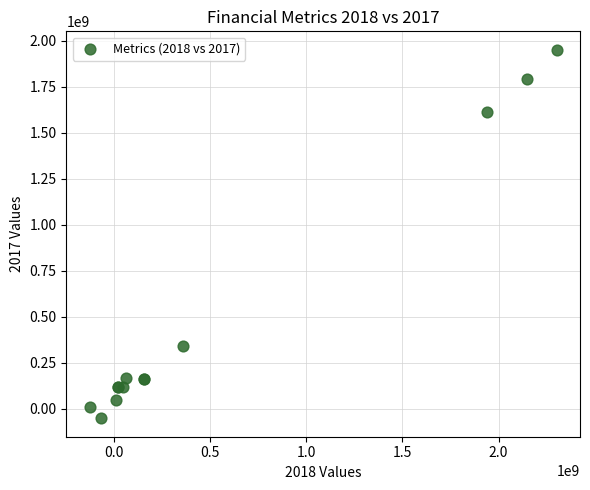

What Y value in the scatter plot is closest to 949000000?

340300000